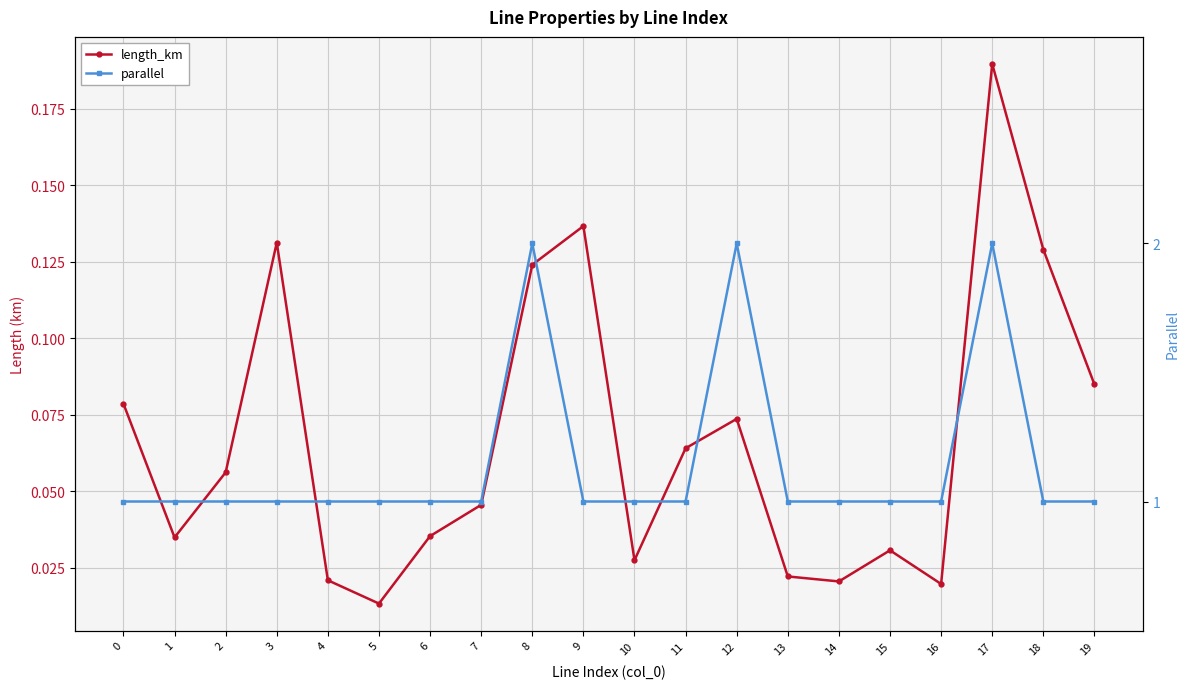

What is the difference between the maximum and minimum values in the parallel series?

1.0